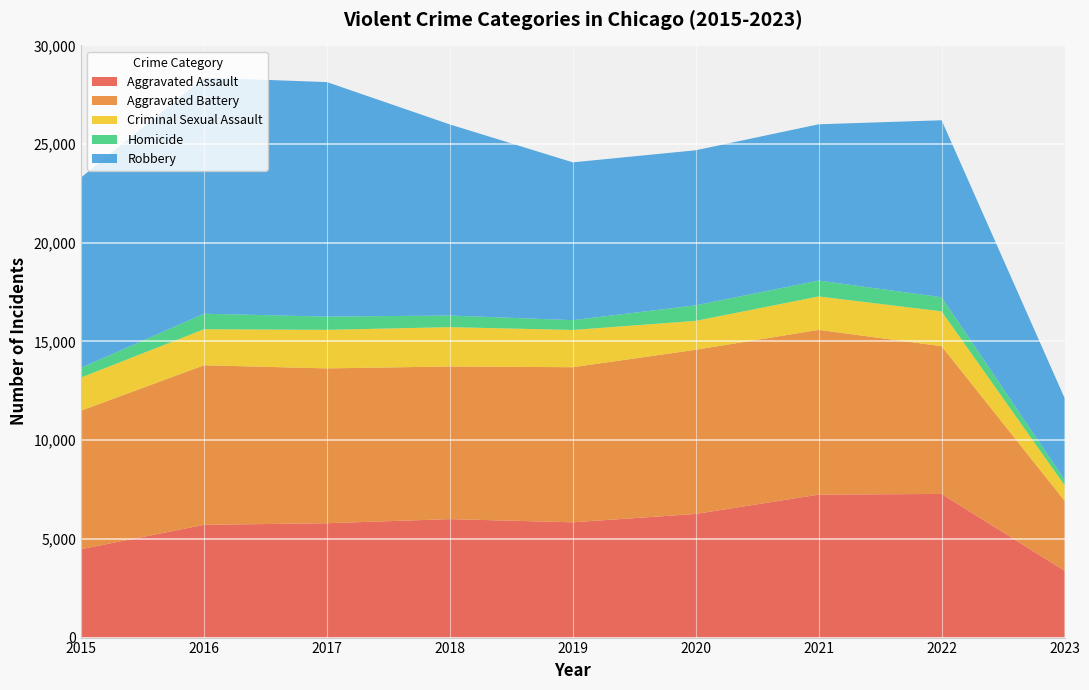

Reading left to right, what are all the values shown in this chart?

Aggravated Assault: 2015=4480	2016=5712	2017=5793	2018=6001	2019=5841	2020=6263	2021=7243	2022=7277	2023=3385
Aggravated Battery: 2015=7018	2016=8085	2017=7845	2018=7734	2019=7857	2020=8319	2021=8346	2022=7487	2023=3549
Criminal Sexual Assault: 2015=1677	2016=1824	2017=1952	2018=1992	2019=1886	2020=1464	2021=1694	2022=1762	2023=782
Homicide: 2015=496	2016=786	2017=672	2018=589	2019=498	2020=787	2021=804	2022=717	2023=279
Robbery: 2015=9638	2016=11960	2017=11880	2018=9680	2019=7994	2020=7855	2021=7917	2022=8965	2023=4144